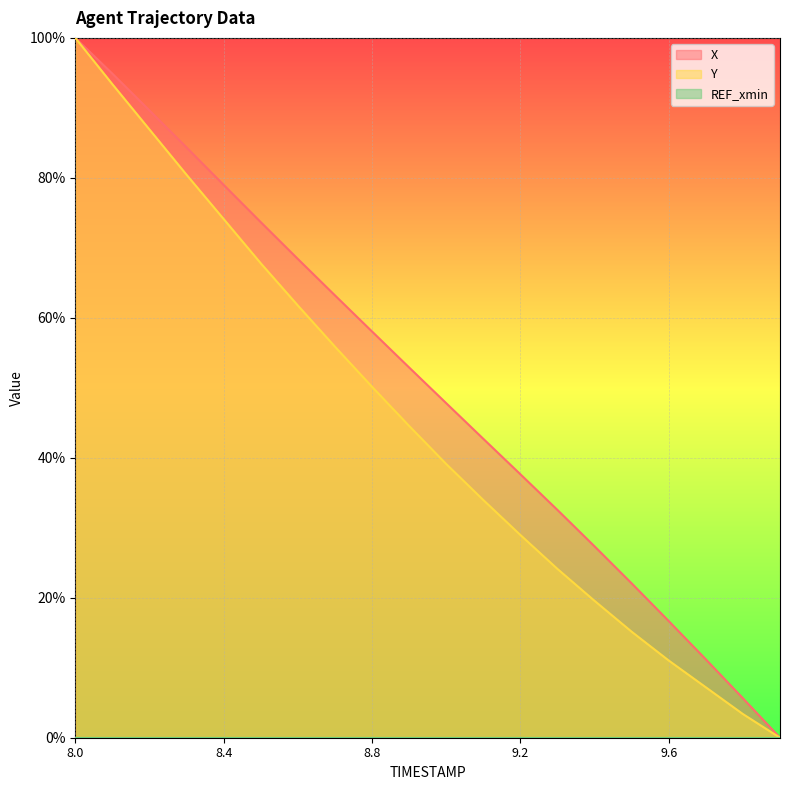

What is the label of the 15th point from the left?

9.4